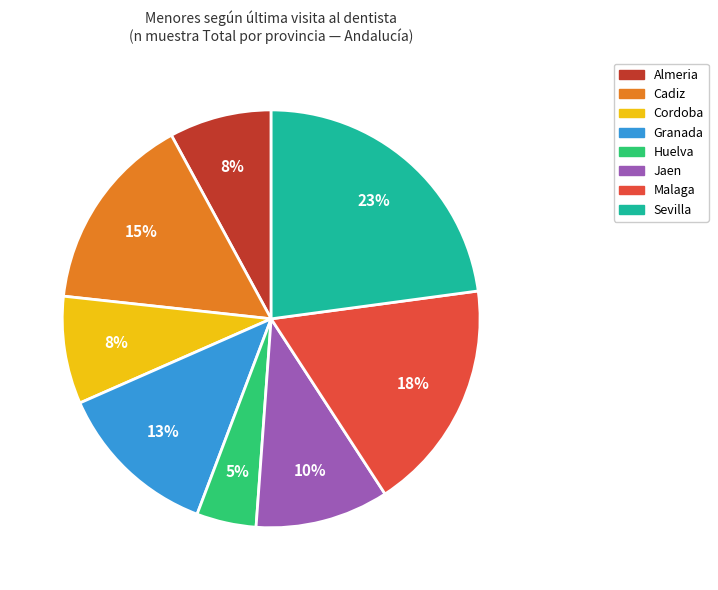

To the nearest percent, what is the combined percentage of Cadiz and Granada?

28%